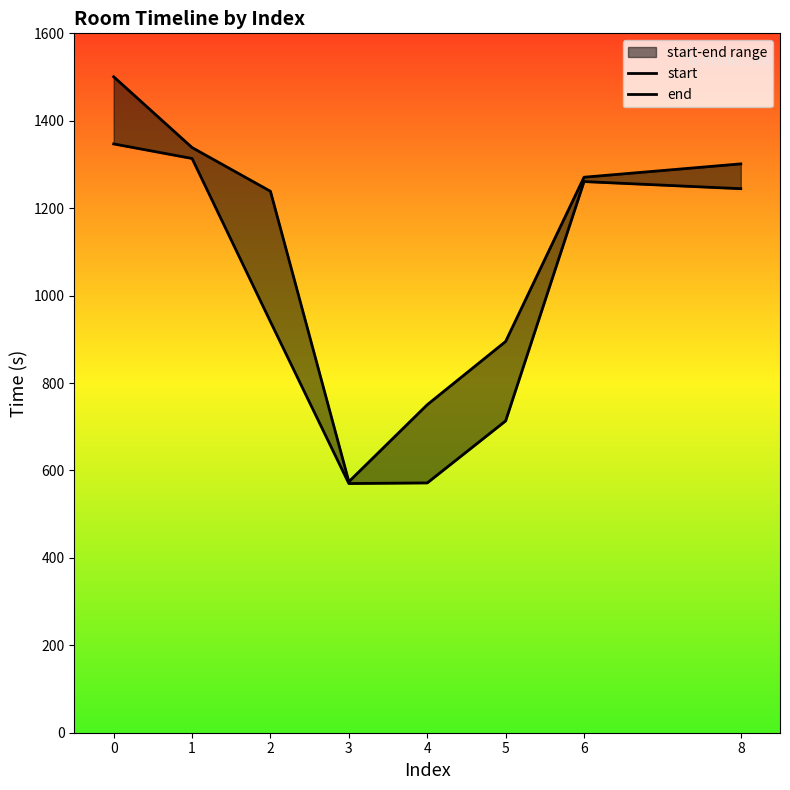

What value does the start series have at 4?

571.5